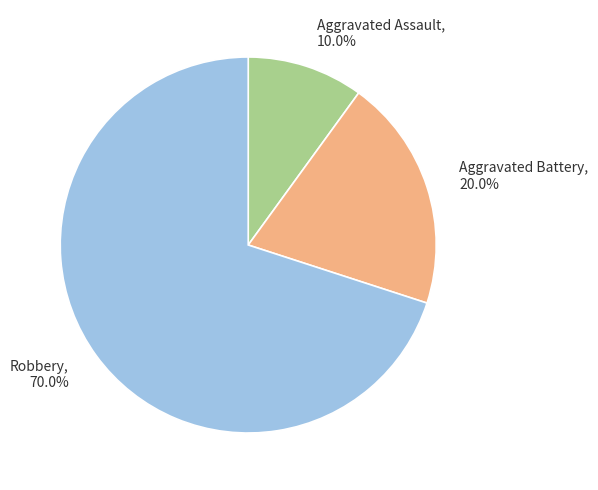

To the nearest percent, what percentage of the pie is Robbery?

70%